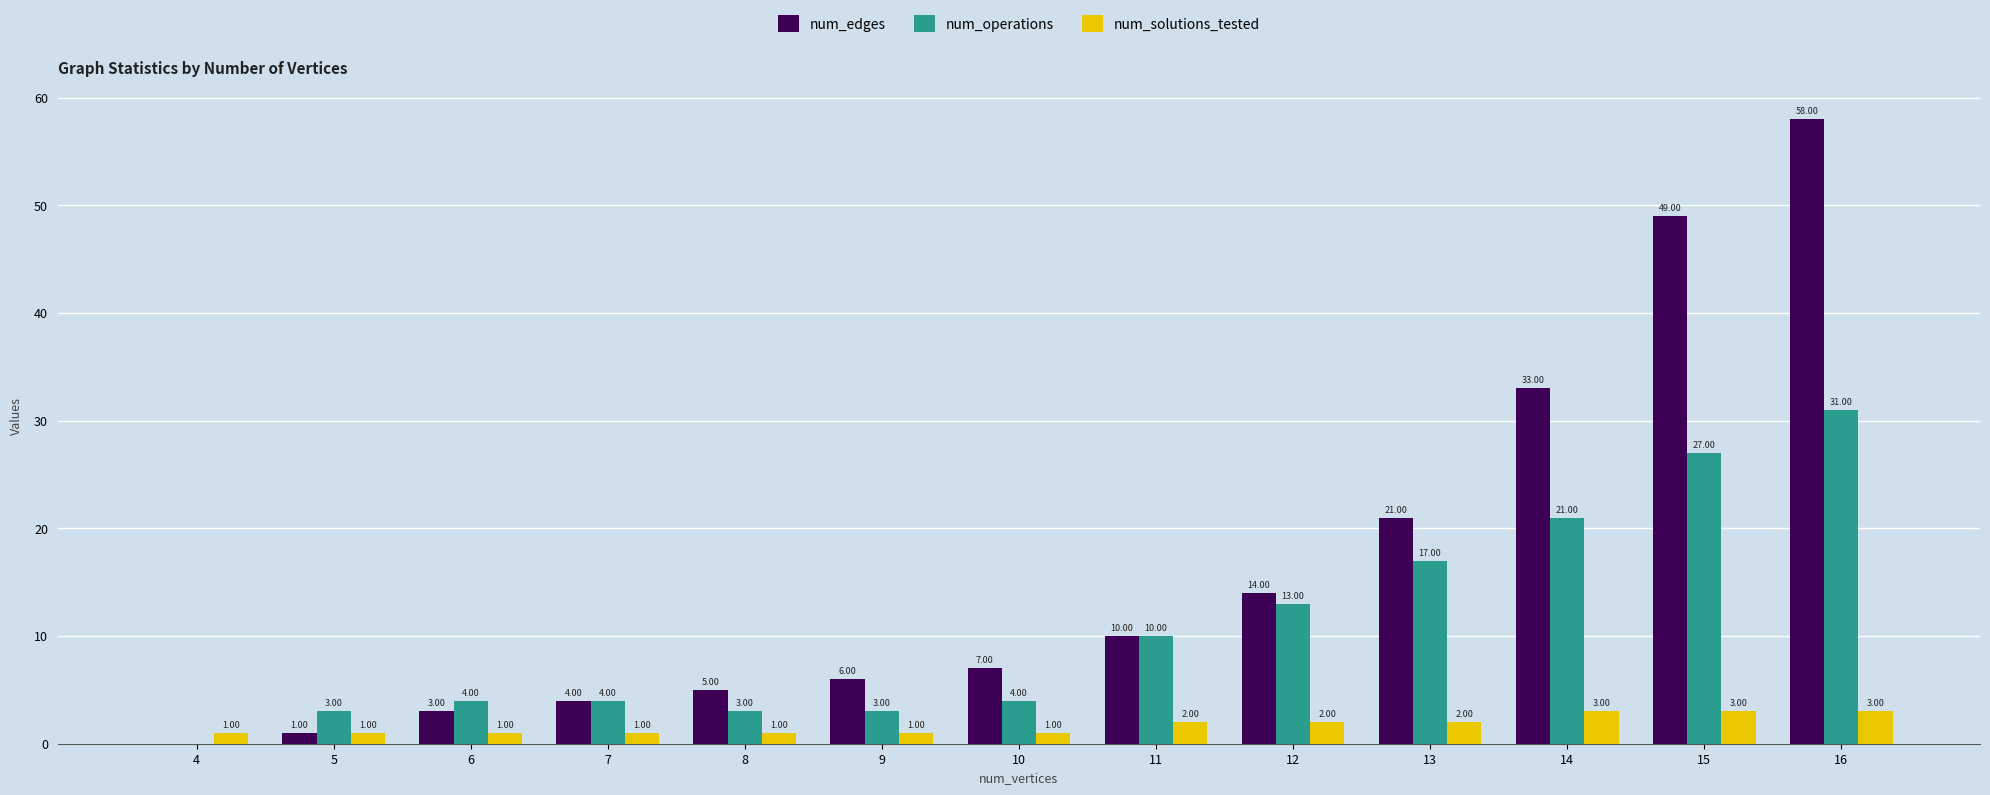

Is it true that num_solutions_tested equals 3 at 15?

True